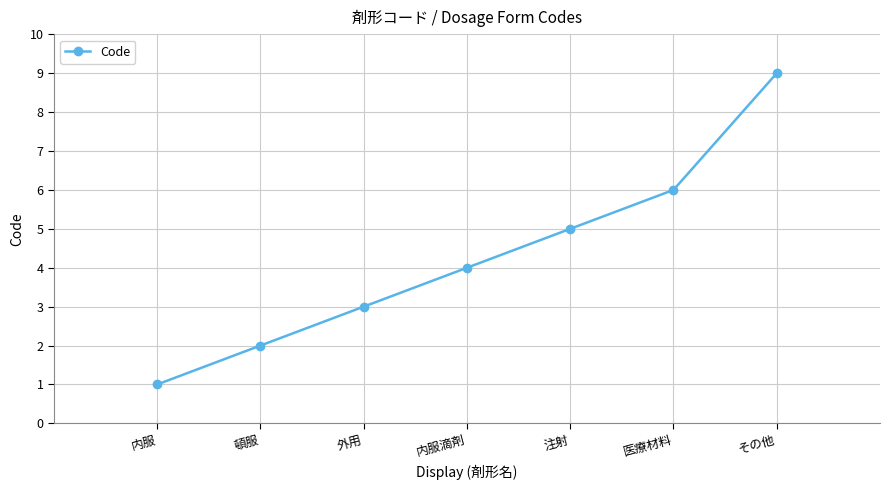

List the labels in order of value, smallest first.

内服, 頓服, 外用, 内服滴剤, 注射, 医療材料, その他